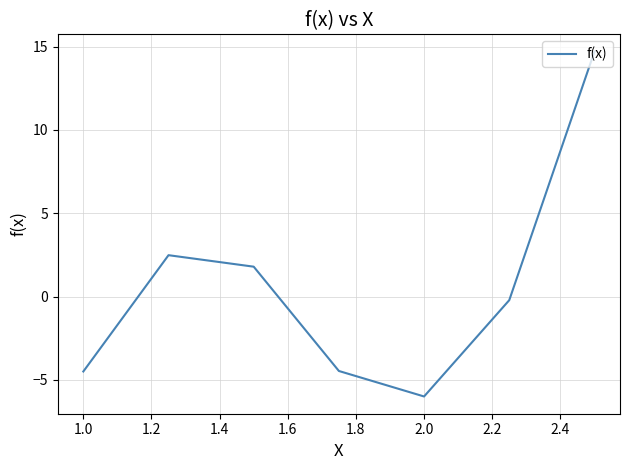

How many lines are shown in the chart?

1